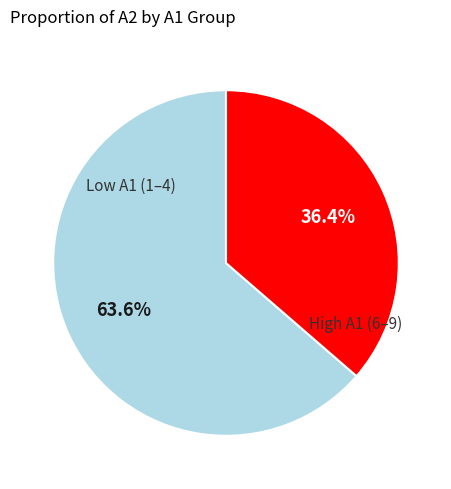

Between Low A1 (1–4) and High A1 (6–9), which is larger?

Low A1 (1–4)